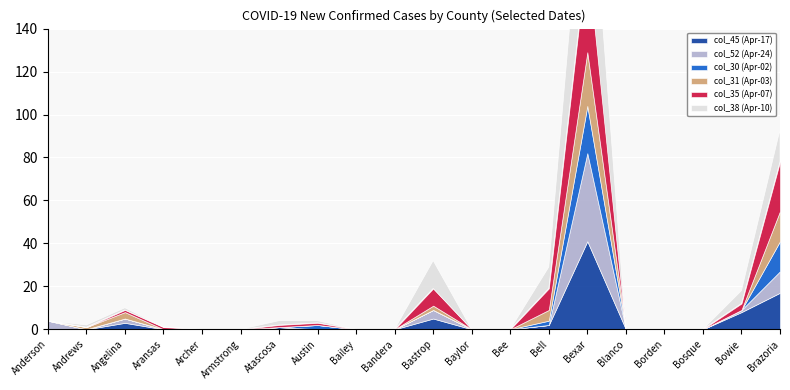

Reading right to left, extract all data points from this chart.

col_45 (Apr-17): Brazoria=17	Bowie=8	Bosque=0	Borden=0	Blanco=0	Bexar=41	Bell=2	Bee=0	Baylor=0	Bastrop=5	Bandera=0	Bailey=0	Austin=0	Atascosa=1	Armstrong=0	Archer=0	Aransas=0	Angelina=3	Andrews=0	Anderson=0
col_52 (Apr-24): Brazoria=10	Bowie=1	Bosque=0	Borden=0	Blanco=0	Bexar=41	Bell=0	Bee=0	Baylor=0	Bastrop=4	Bandera=0	Bailey=0	Austin=0	Atascosa=0	Armstrong=0	Archer=0	Aransas=0	Angelina=2	Andrews=0	Anderson=4
col_30 (Apr-02): Brazoria=14	Bowie=0	Bosque=0	Borden=0	Blanco=0	Bexar=22	Bell=2	Bee=0	Baylor=0	Bastrop=0	Bandera=0	Bailey=0	Austin=2	Atascosa=0	Armstrong=0	Archer=0	Aransas=0	Angelina=0	Andrews=0	Anderson=0
col_31 (Apr-03): Brazoria=14	Bowie=0	Bosque=0	Borden=0	Blanco=0	Bexar=25	Bell=5	Bee=0	Baylor=0	Bastrop=2	Bandera=0	Bailey=0	Austin=0	Atascosa=0	Armstrong=0	Archer=0	Aransas=0	Angelina=3	Andrews=1	Anderson=0
col_35 (Apr-07): Brazoria=23	Bowie=3	Bosque=0	Borden=0	Blanco=0	Bexar=46	Bell=10	Bee=0	Baylor=0	Bastrop=8	Bandera=0	Bailey=0	Austin=1	Atascosa=1	Armstrong=0	Archer=0	Aransas=1	Angelina=1	Andrews=0	Anderson=0
col_38 (Apr-10): Brazoria=15	Bowie=6	Bosque=0	Borden=0	Blanco=0	Bexar=61	Bell=10	Bee=0	Baylor=0	Bastrop=13	Bandera=0	Bailey=0	Austin=1	Atascosa=2	Armstrong=0	Archer=0	Aransas=0	Angelina=1	Andrews=1	Anderson=0